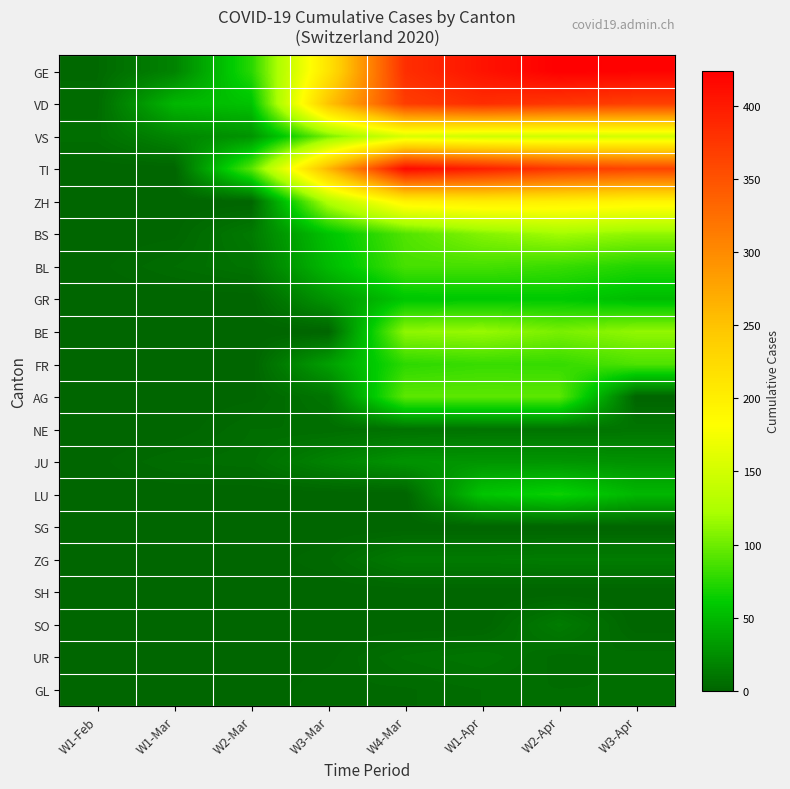

What is the spread (max minus min) of values at W2-Mar?

92